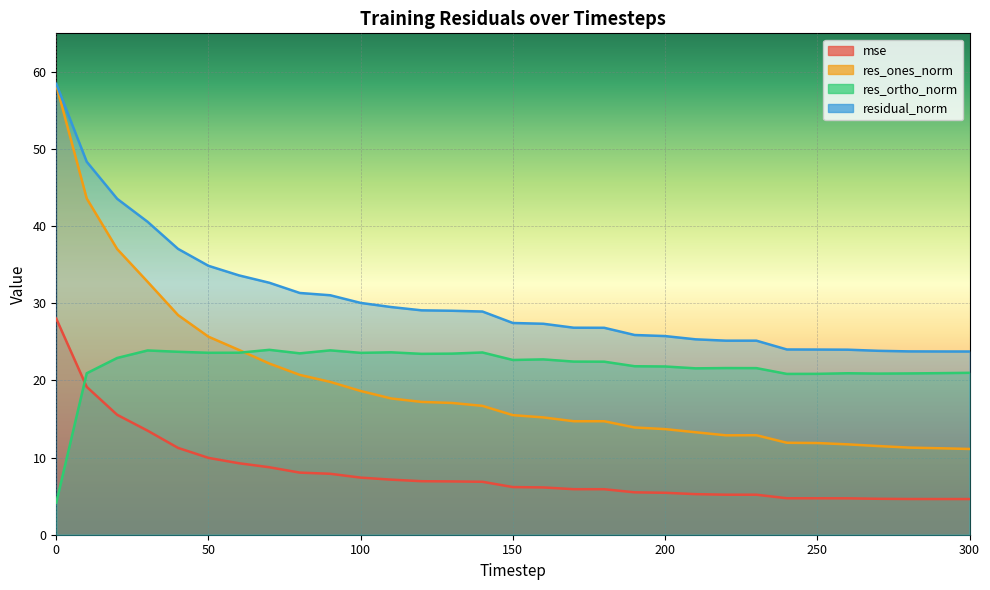

True or false: mse has a value of 1.6 at 290.

False